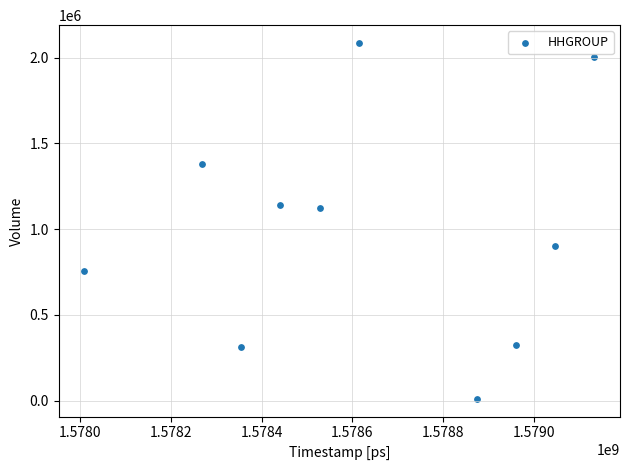

What is the average Y value?

1003040